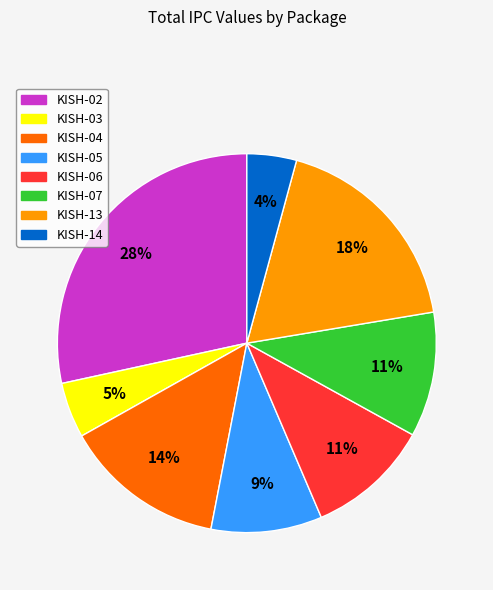

Does KISH-14 represent more than half of the total?

No